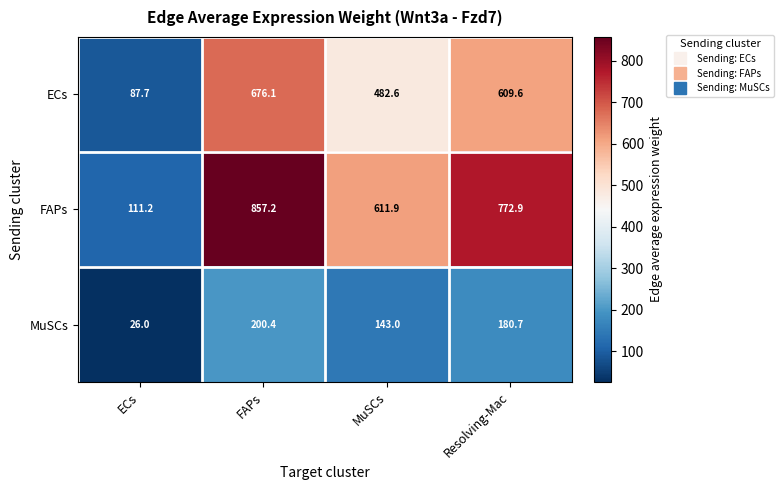

What is the spread (max minus min) of values at Resolving-Mac?

592.2